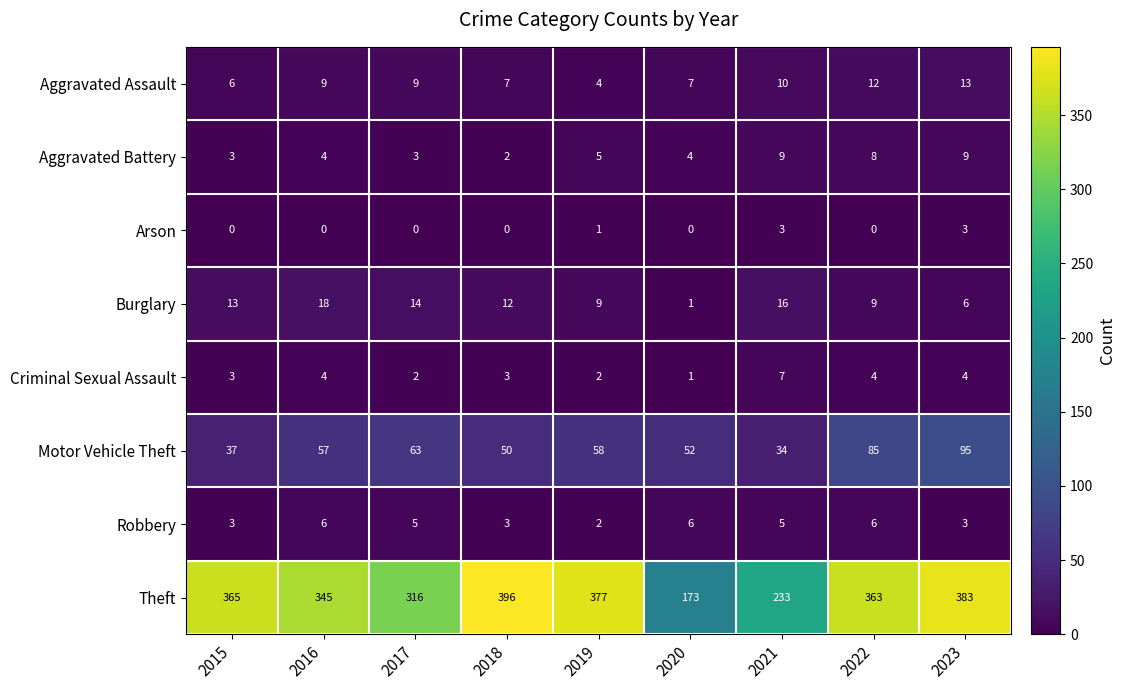

The Burglary series shows 9 at 2021. True or false?

False